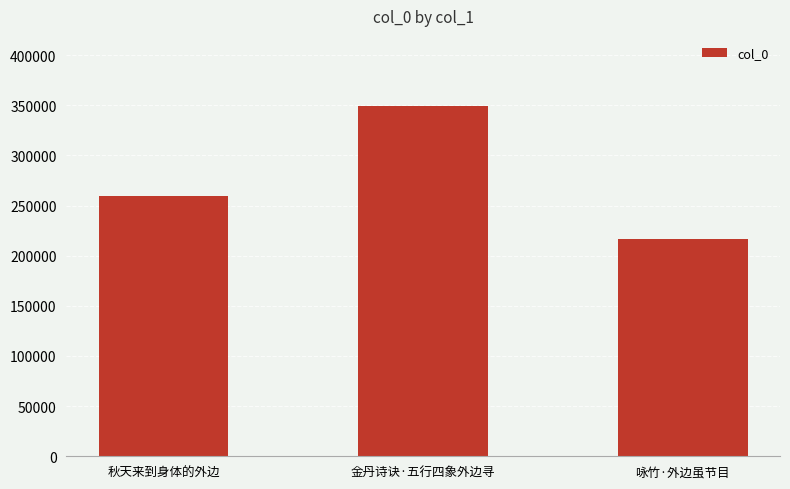

At which category does the chart reach its minimum across all series?

咏竹·外边虽节目